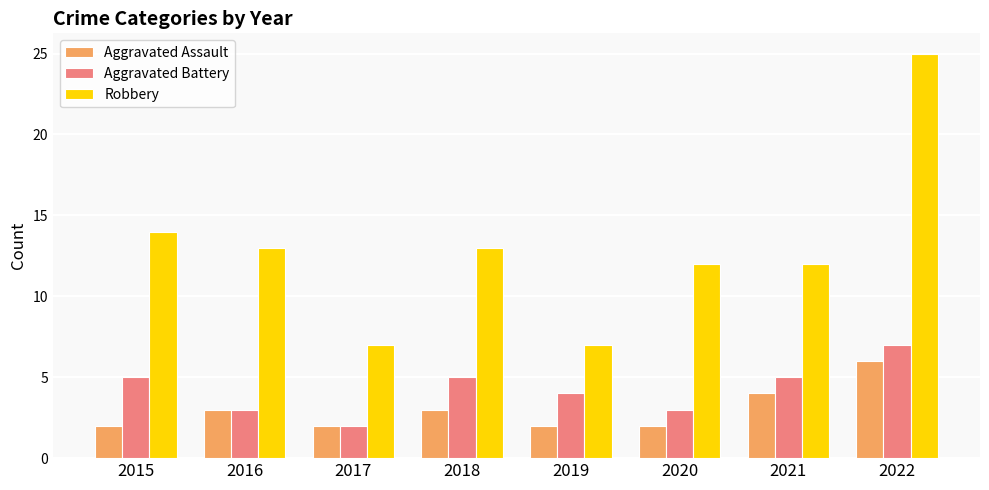

How many bars are there in each group?

3